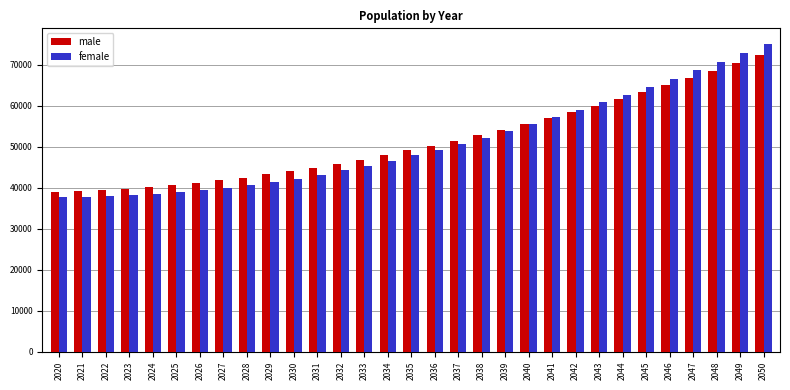

What is the maximum value for male?

72359.6